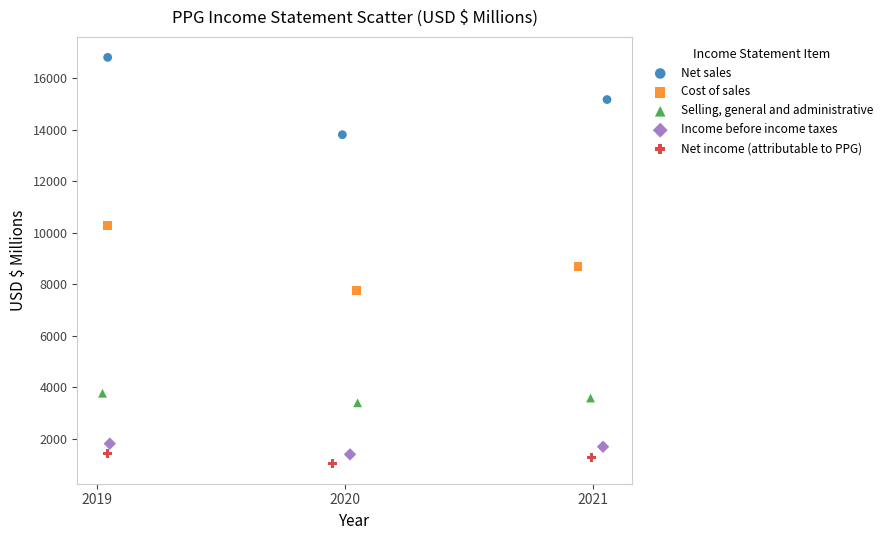

Which series has the largest Y range (max minus min)?

Net sales